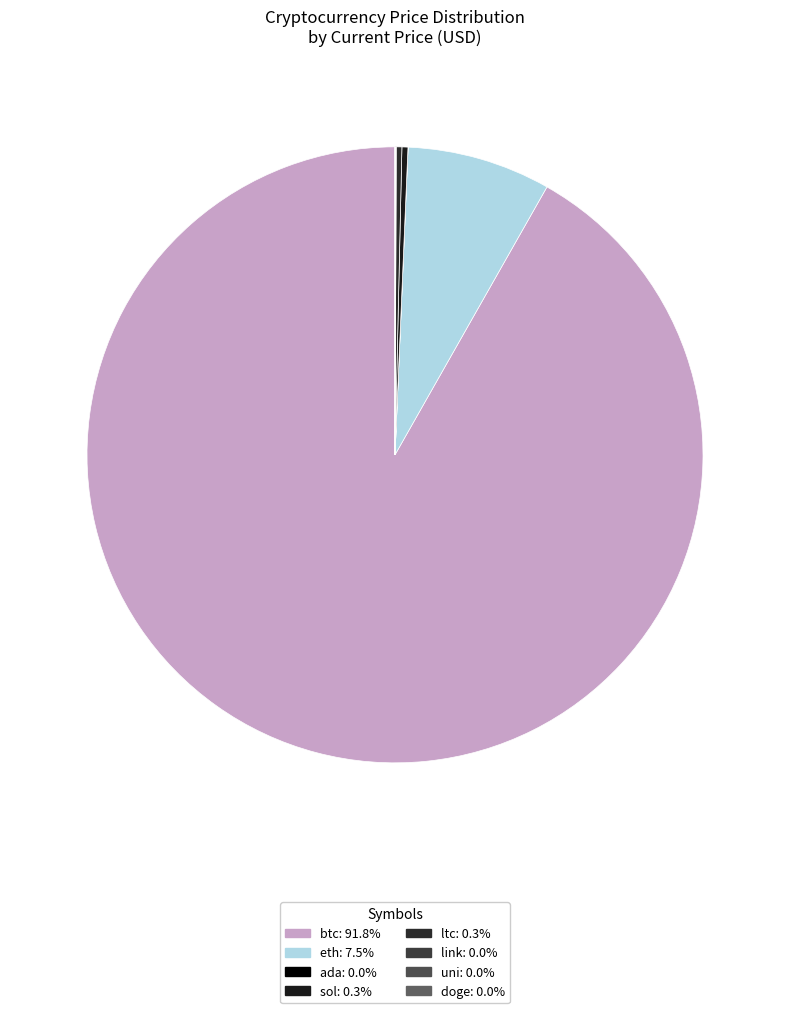

What is the largest slice in the pie chart?

btc